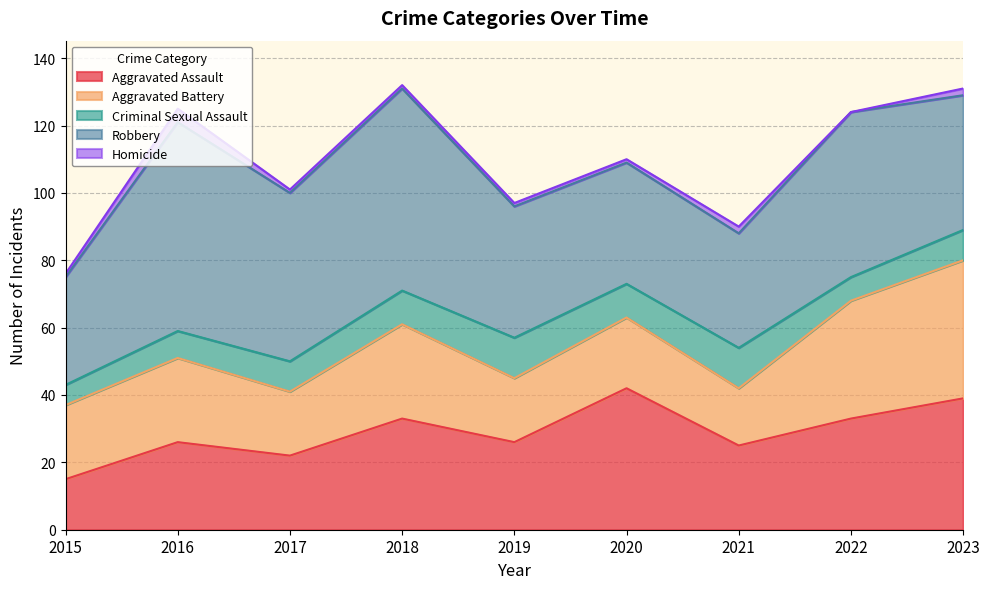

What is the sum of the Aggravated Assault values at 2020 and 2018?

75